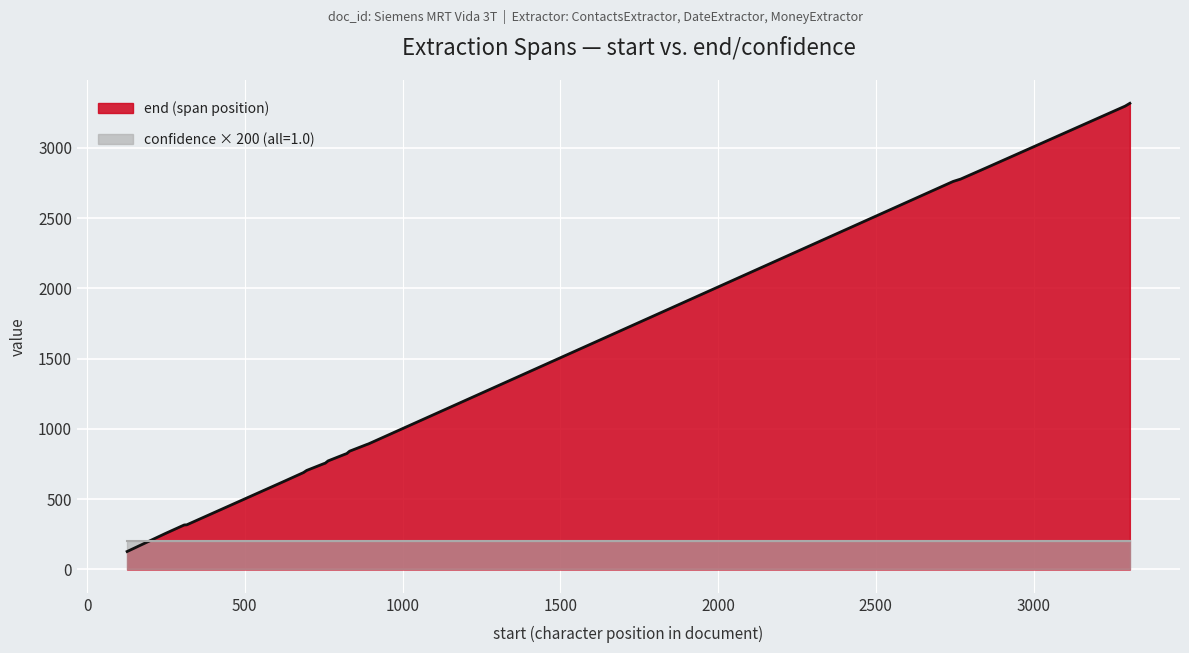

How many distinct data groups are displayed?

2